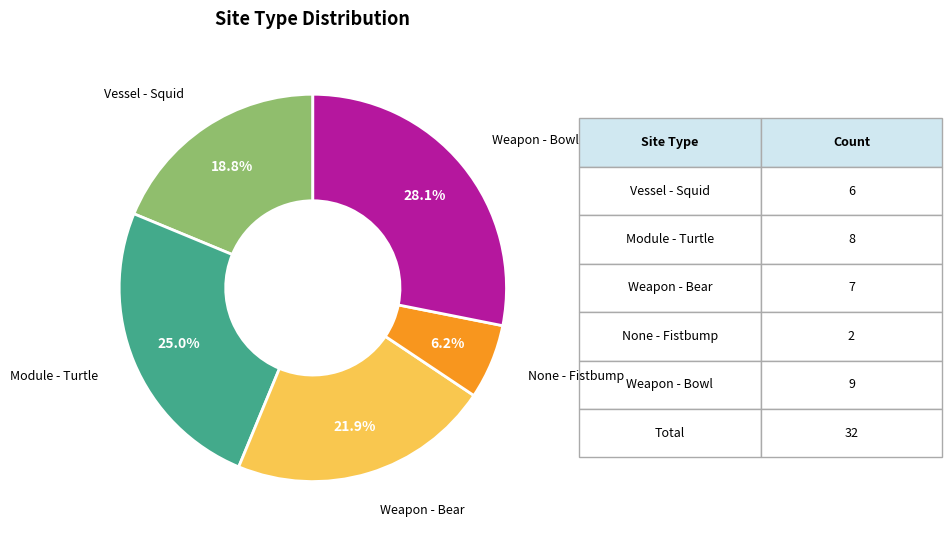

Does any single category account for the majority?

No